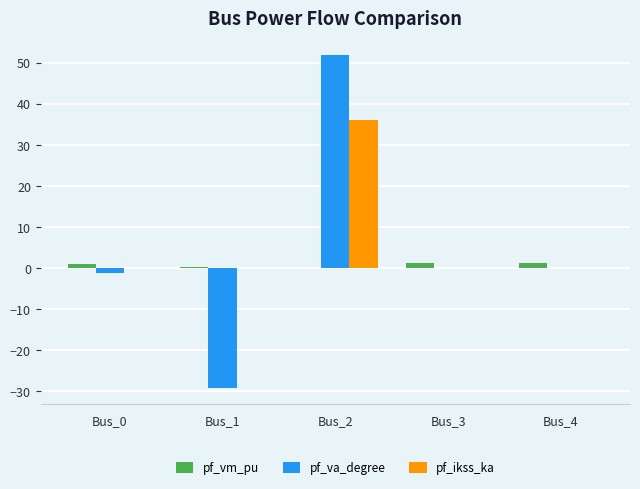

What is the total value across all series at Bus_0?

-0.2